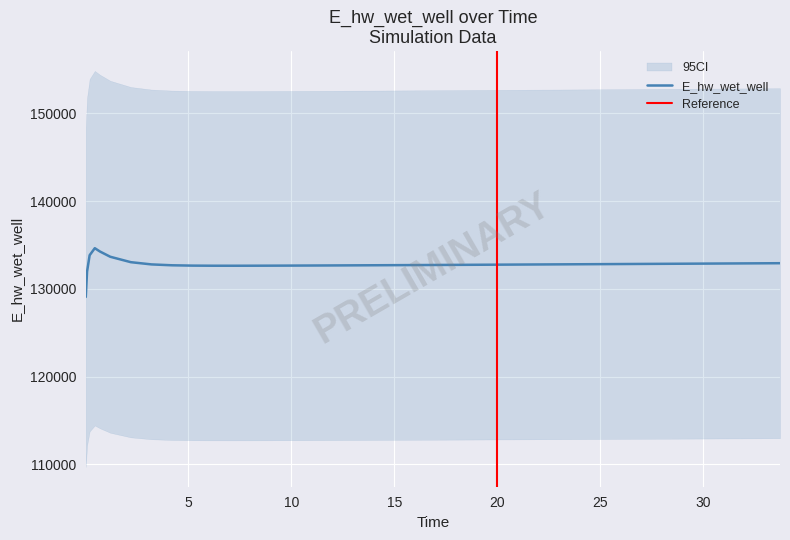

Is it true that the value at 0.46875 is 134627.8?

True